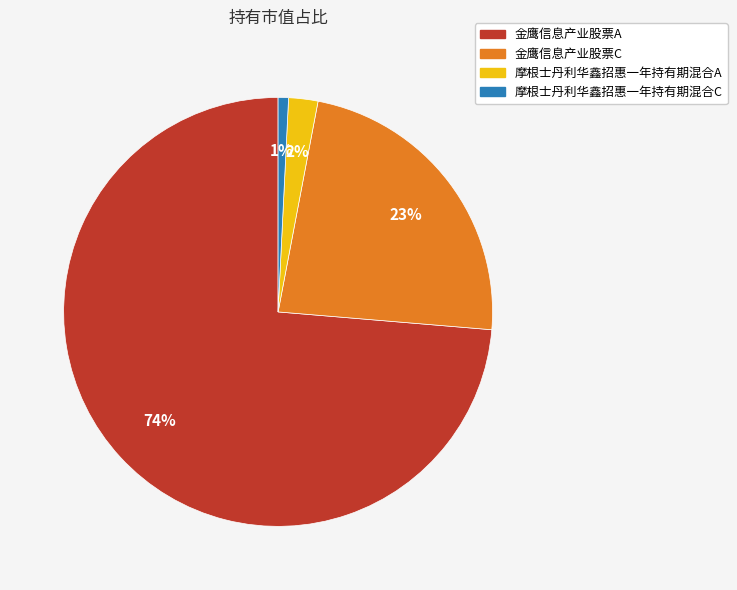

Which category accounts for the majority?

金鹰信息产业股票A